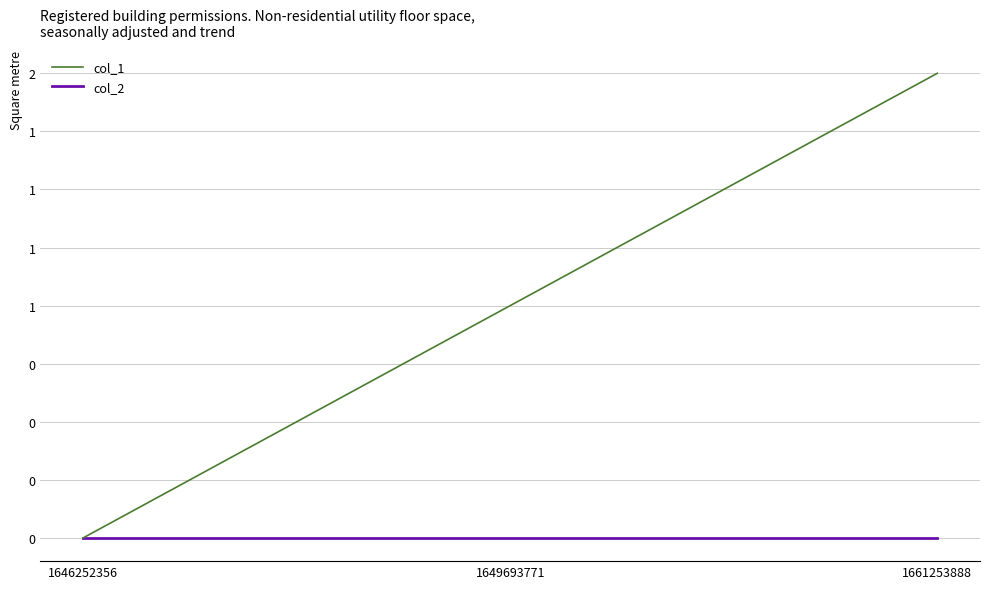

At which label does col_1 first exceed 1?

1661253888